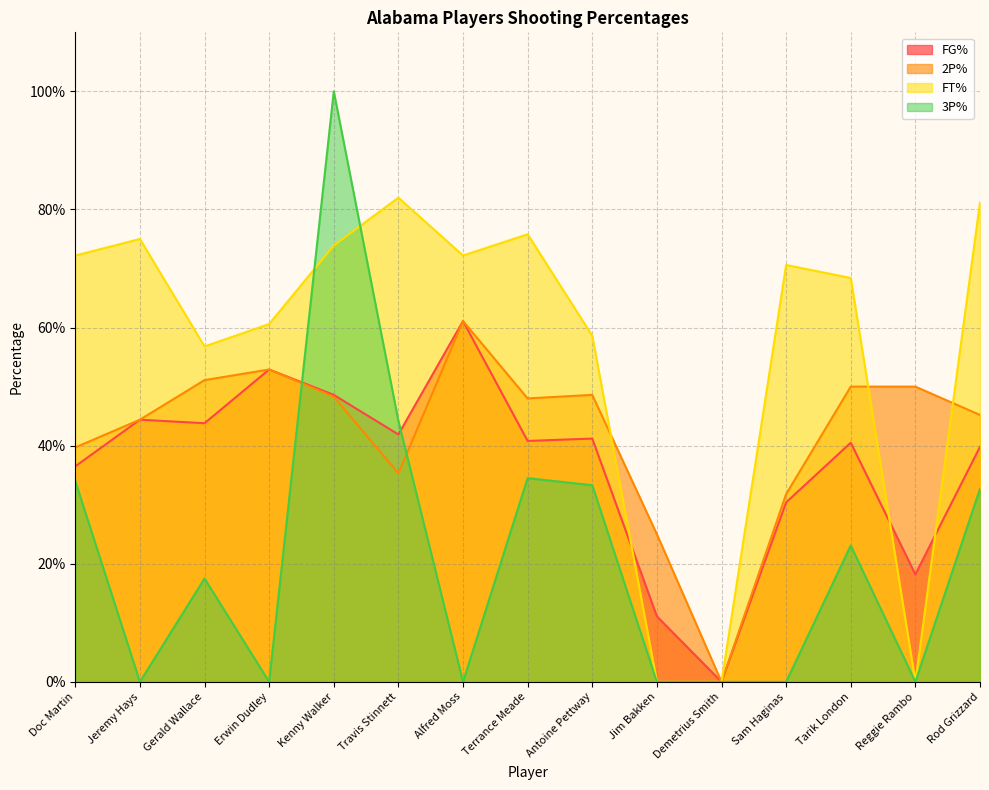

The value of 2P% at Antoine Pettway is 0.2. True or false?

False